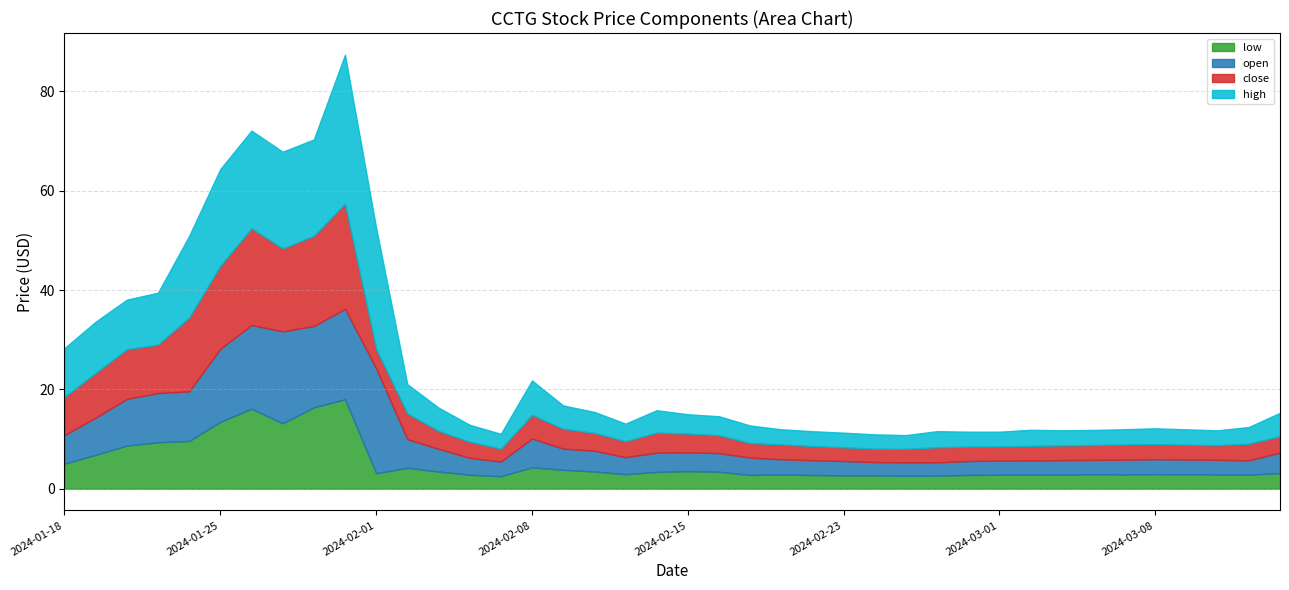

The value of low at 2024-03-06 is 1.8. True or false?

False